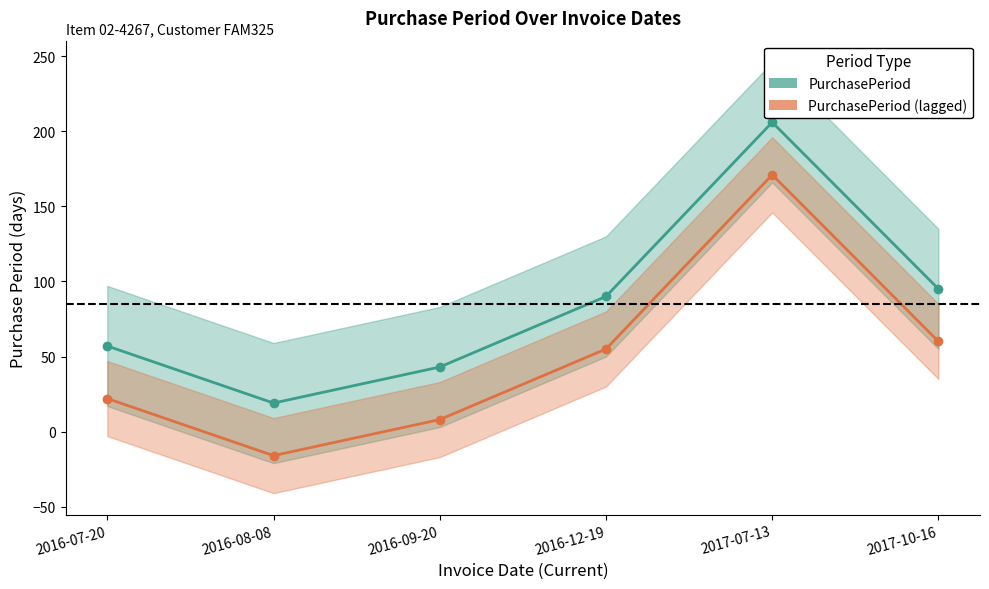

Rank the categories by PurchasePeriod (lagged) value from lowest to highest.

2016-08-08, 2016-09-20, 2016-07-20, 2016-12-19, 2017-10-16, 2017-07-13